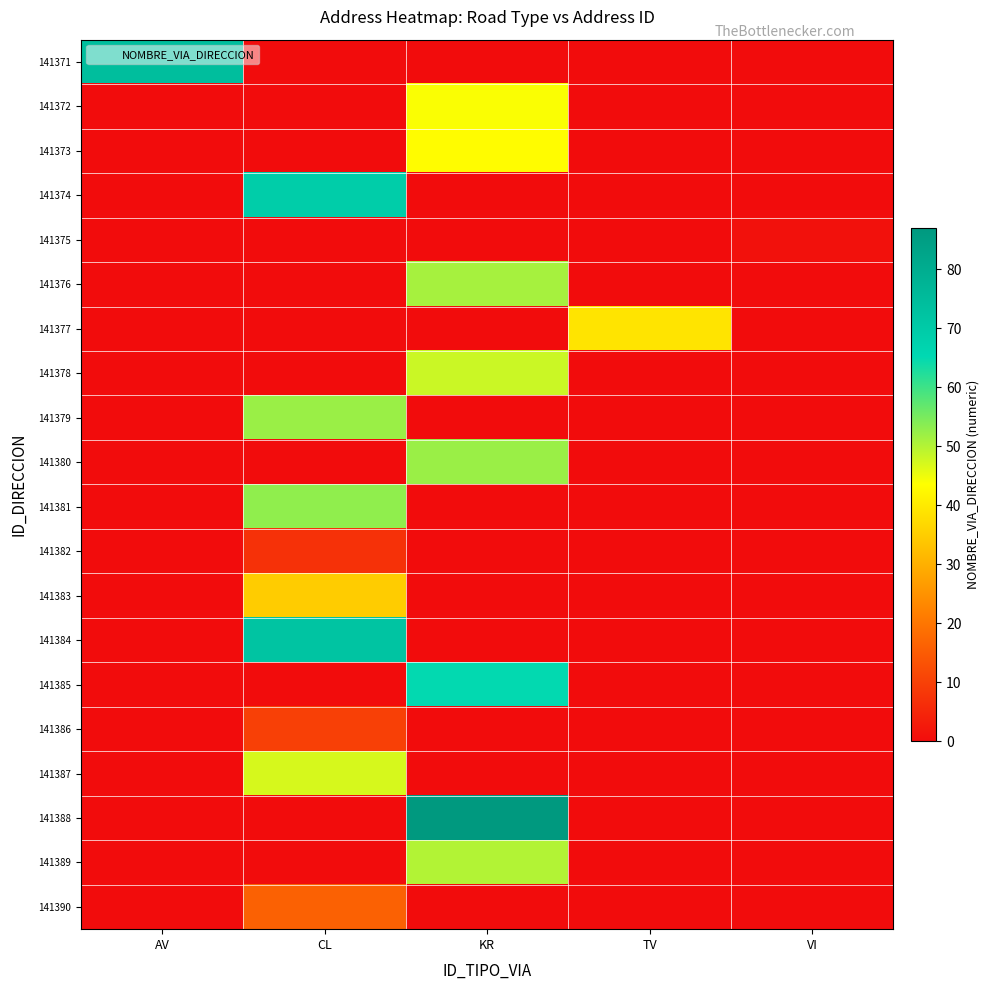

Which series has the largest total across all categories?

141388